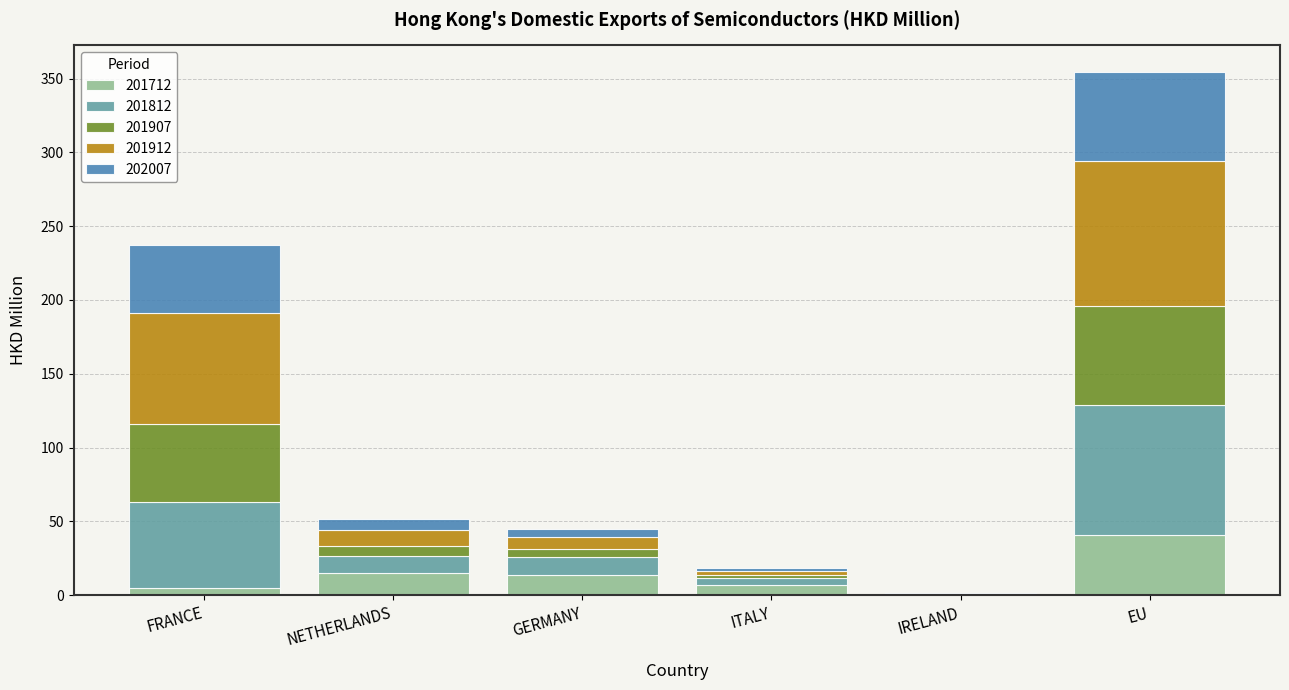

Which category has the highest value in the 201712 series?

EU